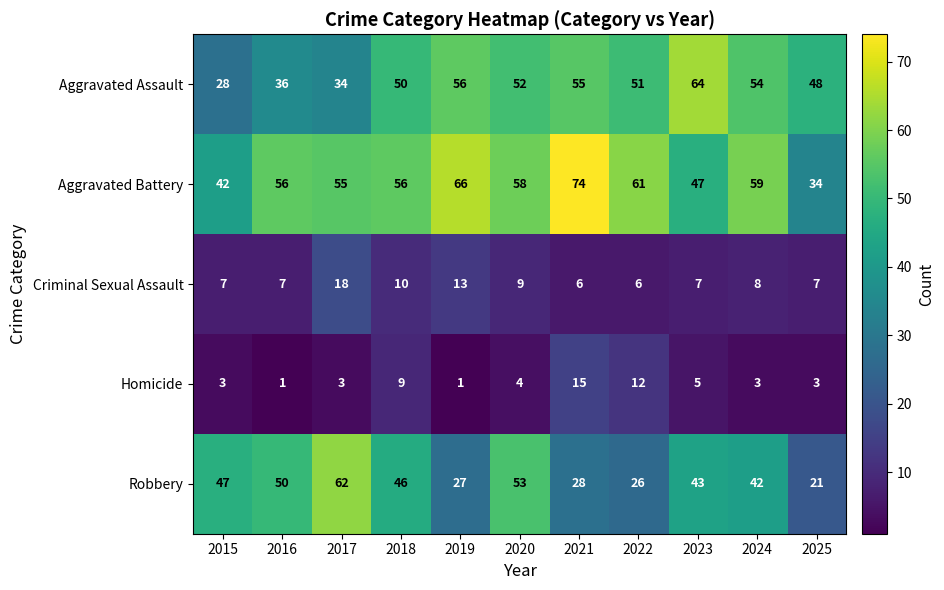

List the series in order of their peak value, lowest first.

Homicide, Criminal Sexual Assault, Robbery, Aggravated Assault, Aggravated Battery